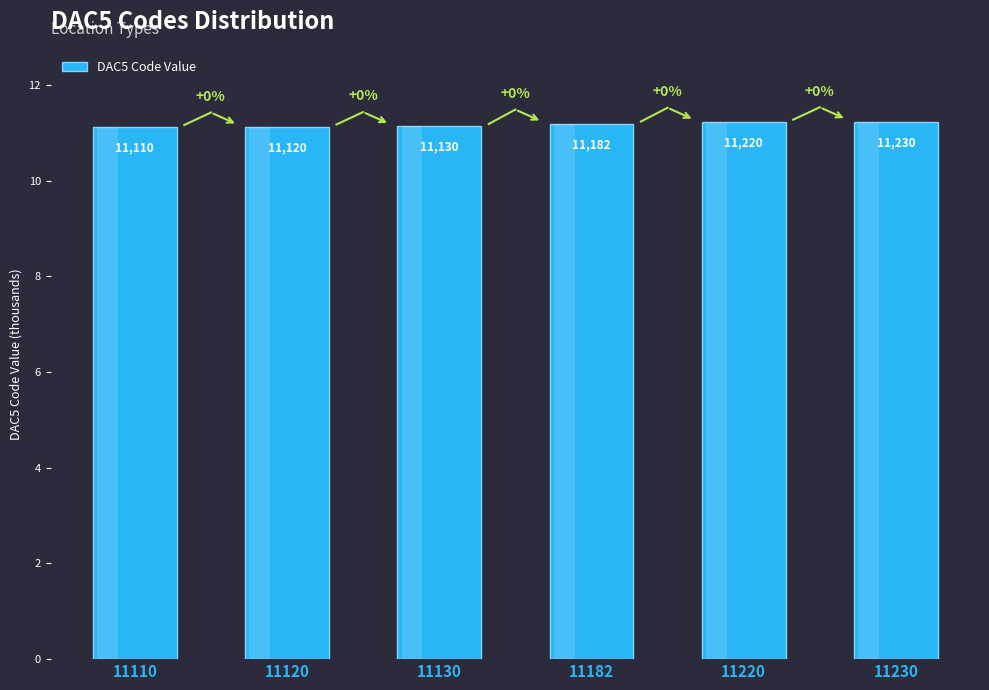

Which category has the highest value across all series?

11230